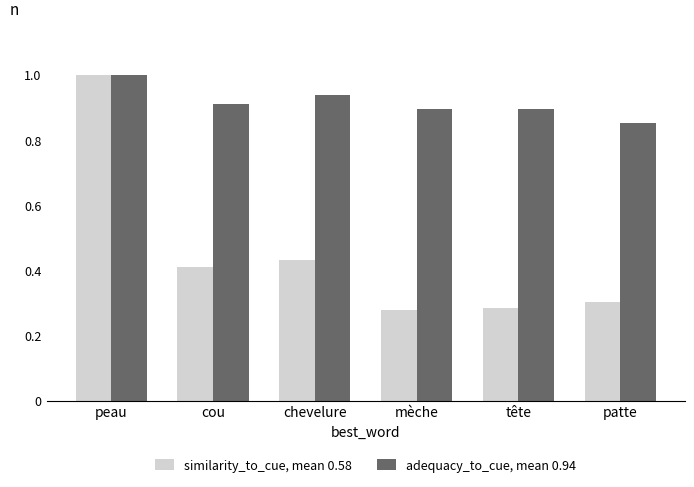

What is the label of the 4th bar from the left?

mèche